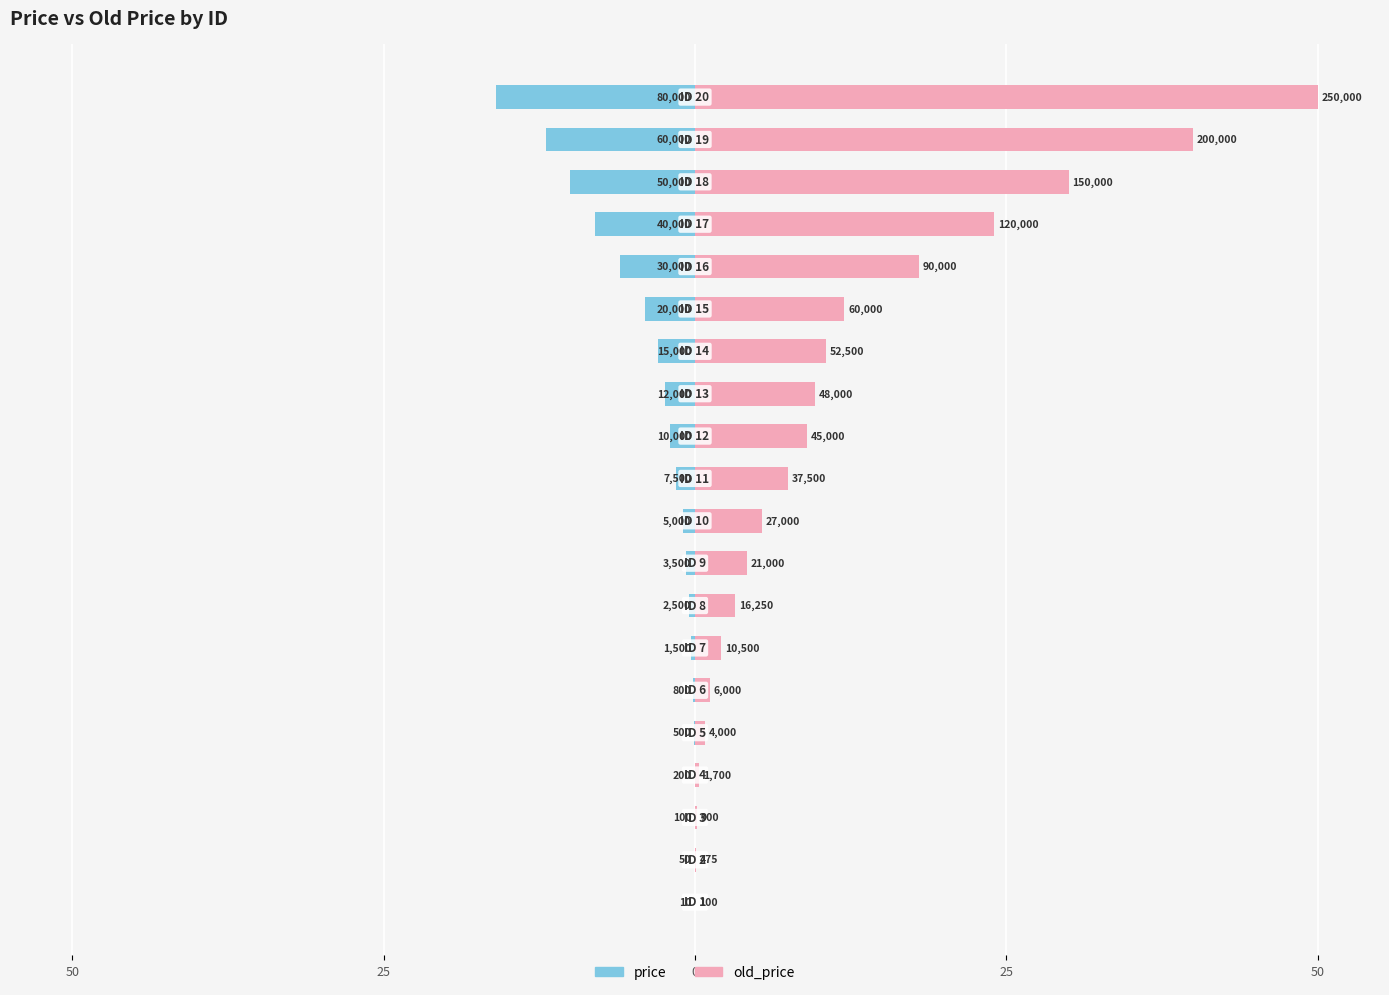

Which series has the widest spread of values?

old_price